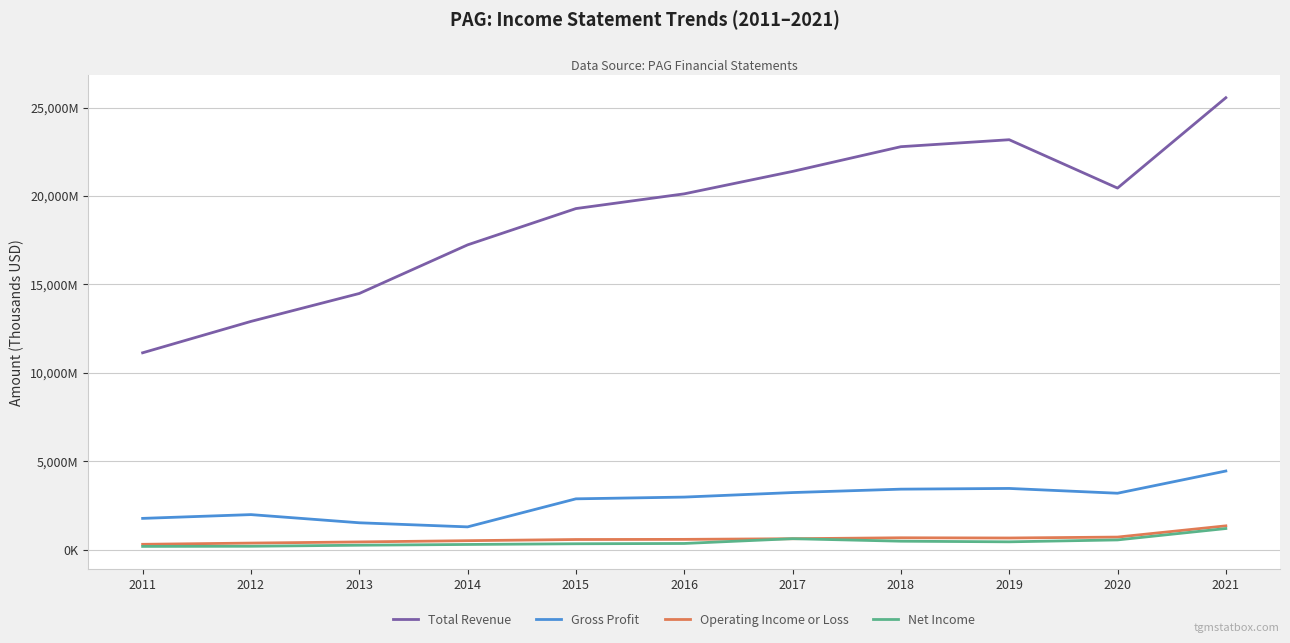

What is the value of the Total Revenue point at the 2nd from the left?

12902600